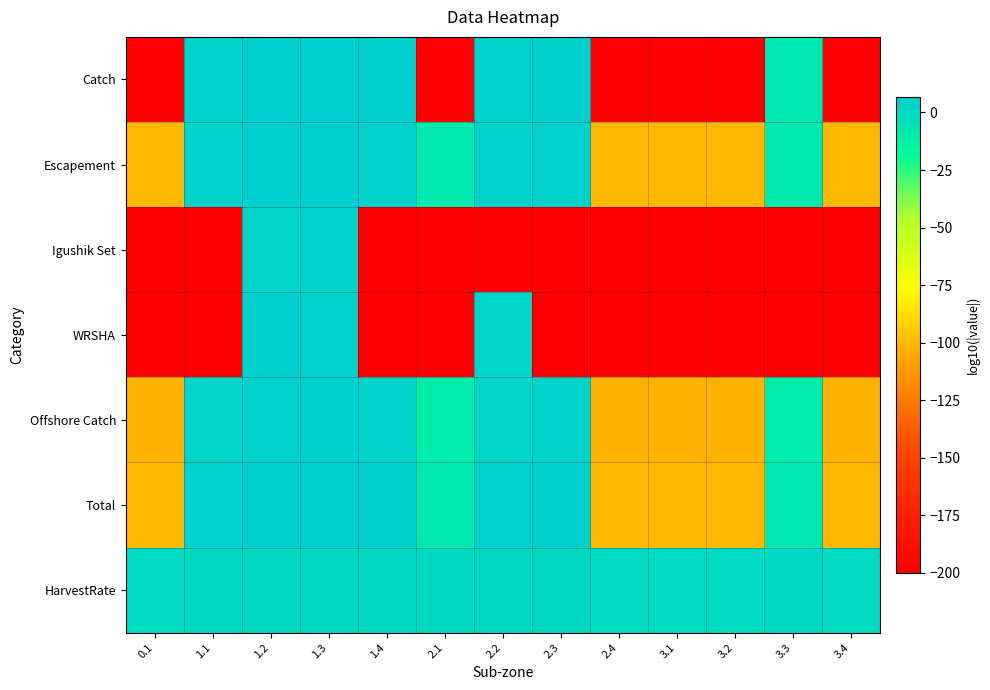

At which category is the sum across all series the highest?

1.3